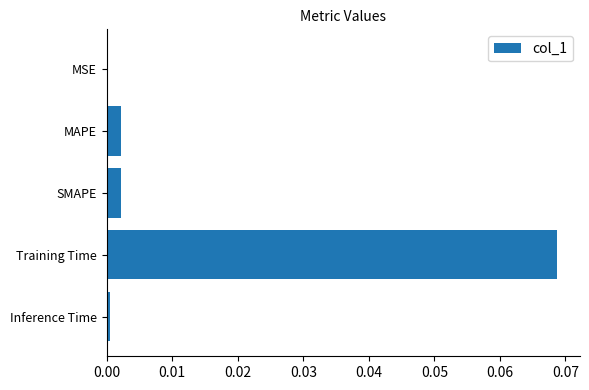

Which has a higher value, Inference Time or SMAPE?

SMAPE